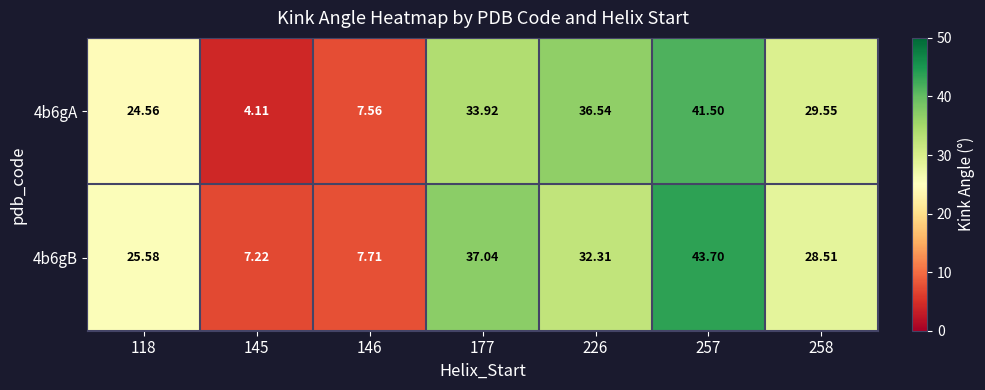

Is the value of 4b6gB at 177 greater than the value of 4b6gA at 226?

Yes